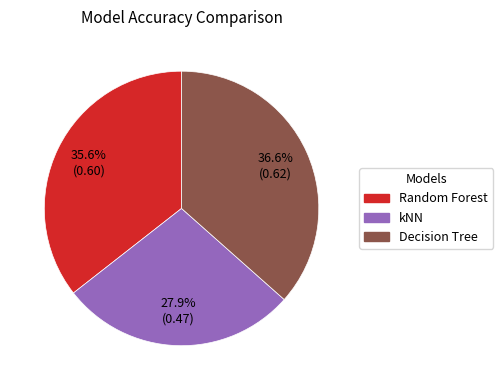

How many segments does this pie chart have?

3